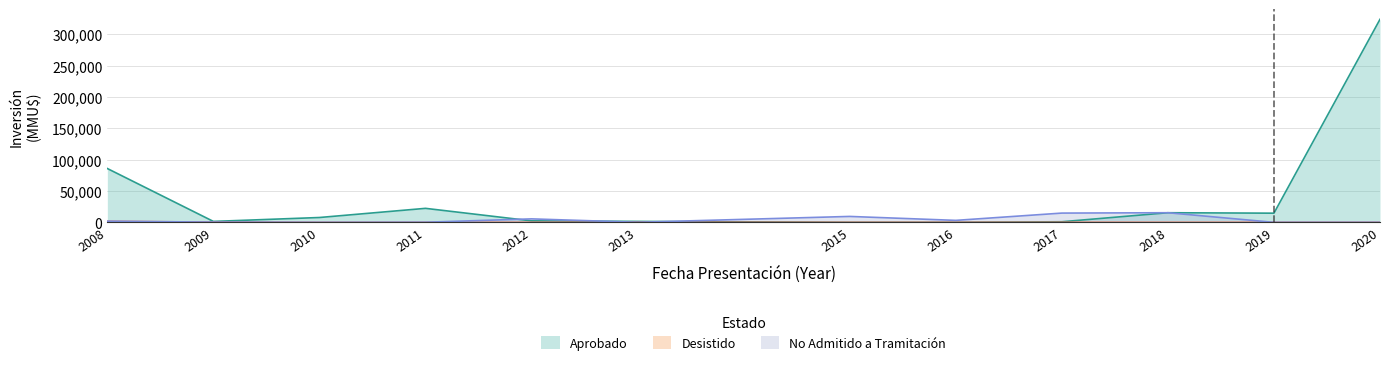

At which category is the sum across all series the highest?

2020